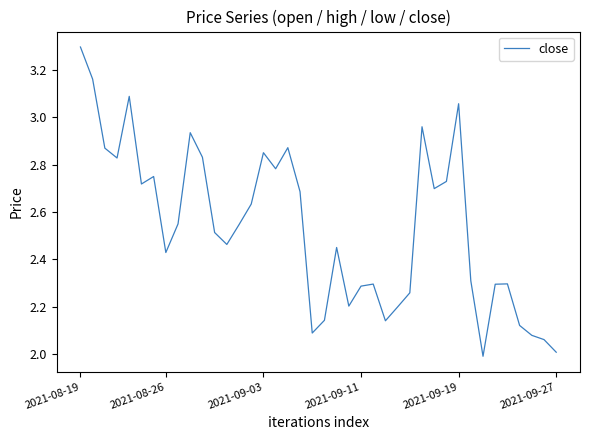

What is the difference between the maximum and minimum values?

1.3